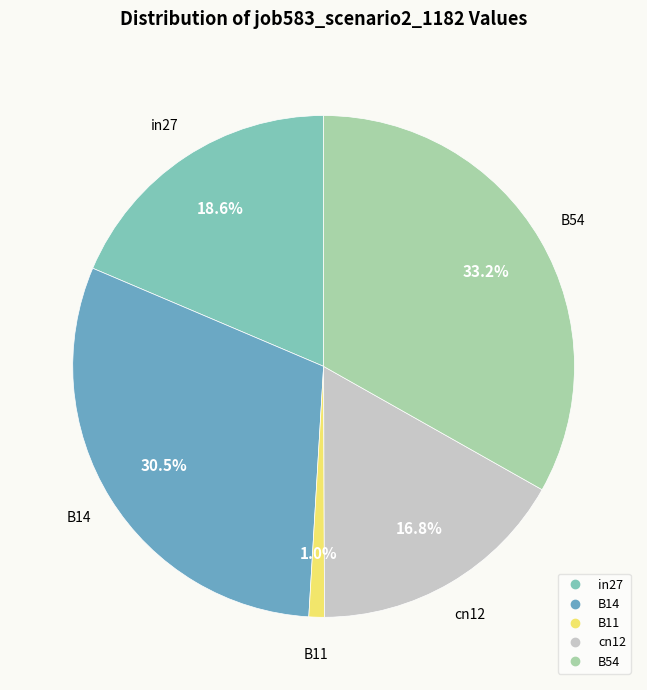

To the nearest percent, what is the combined percentage of in27 and B54?

52%